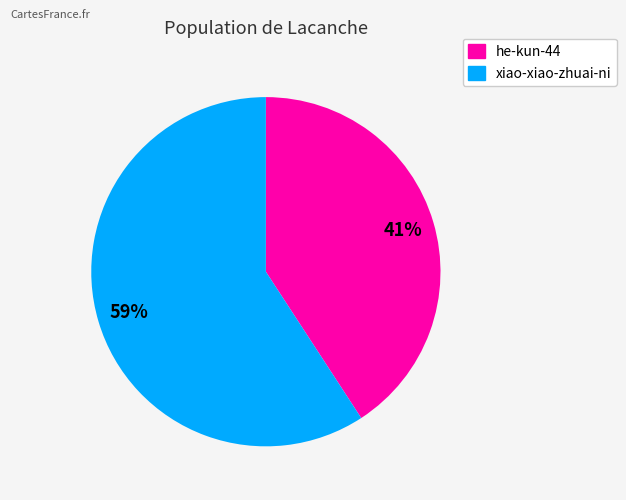

Which category has the biggest portion of the pie?

xiao-xiao-zhuai-ni